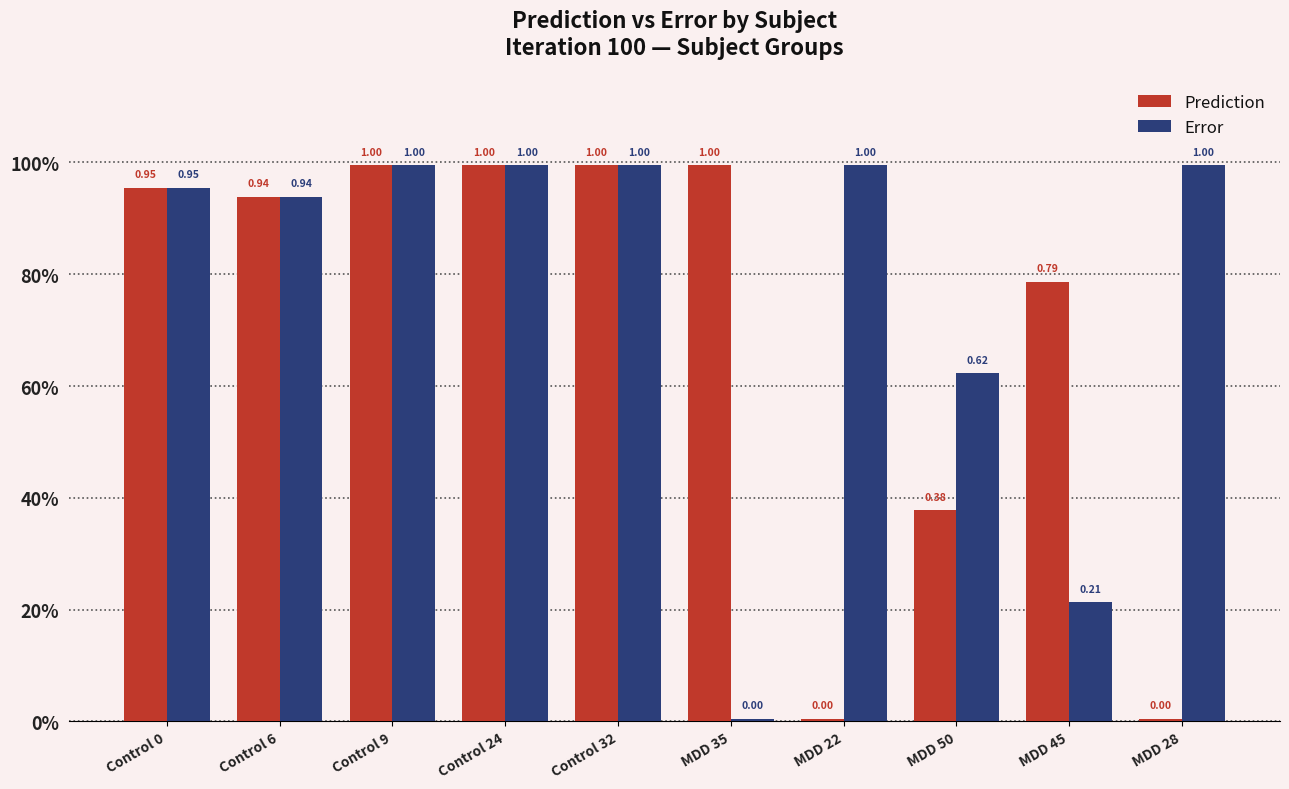

Are the bars grouped side by side (vs. stacked)?

Yes